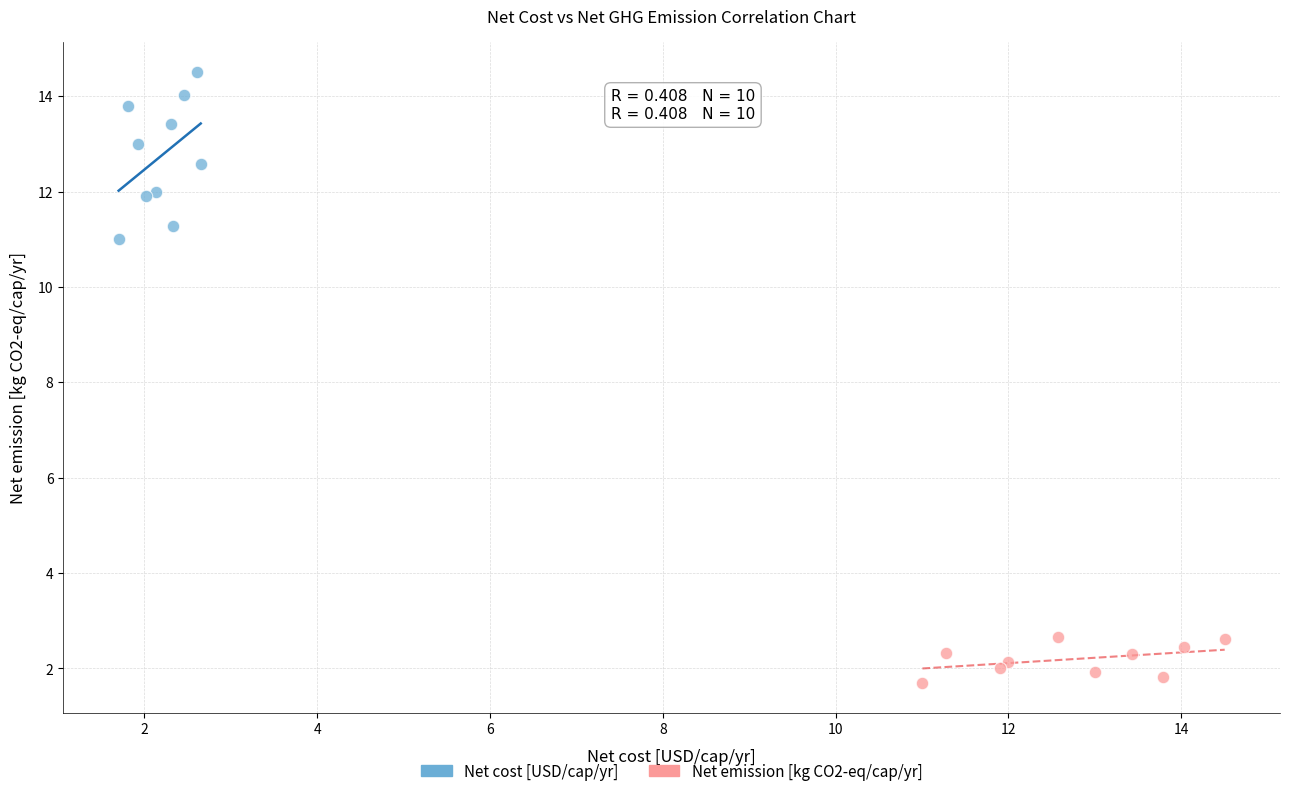

Which series contains the lowest Y value?

Net emission [kg CO2-eq/cap/yr]